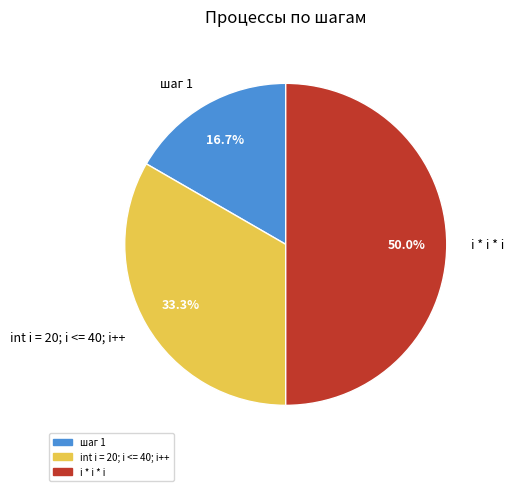

To the nearest percent, what is the combined percentage of i * i * i and шаг 1?

67%